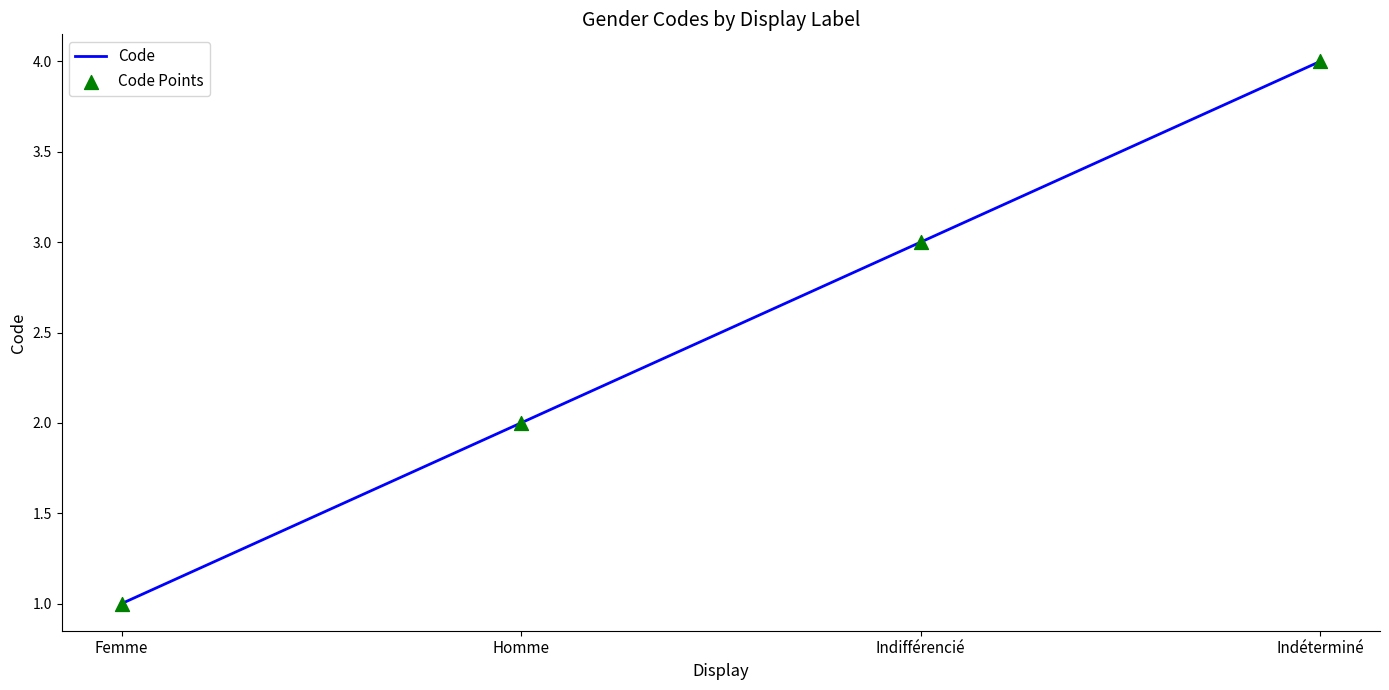

What is the difference between the maximum and minimum values?

3